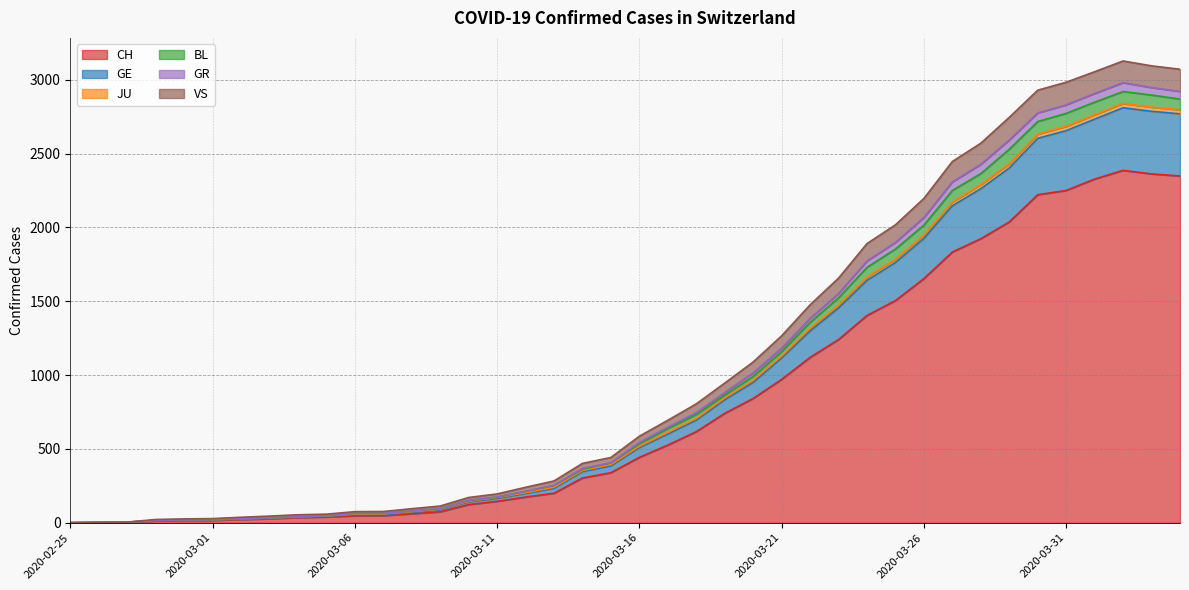

True or false: CH has a value of 61 at 2020-03-06.

False